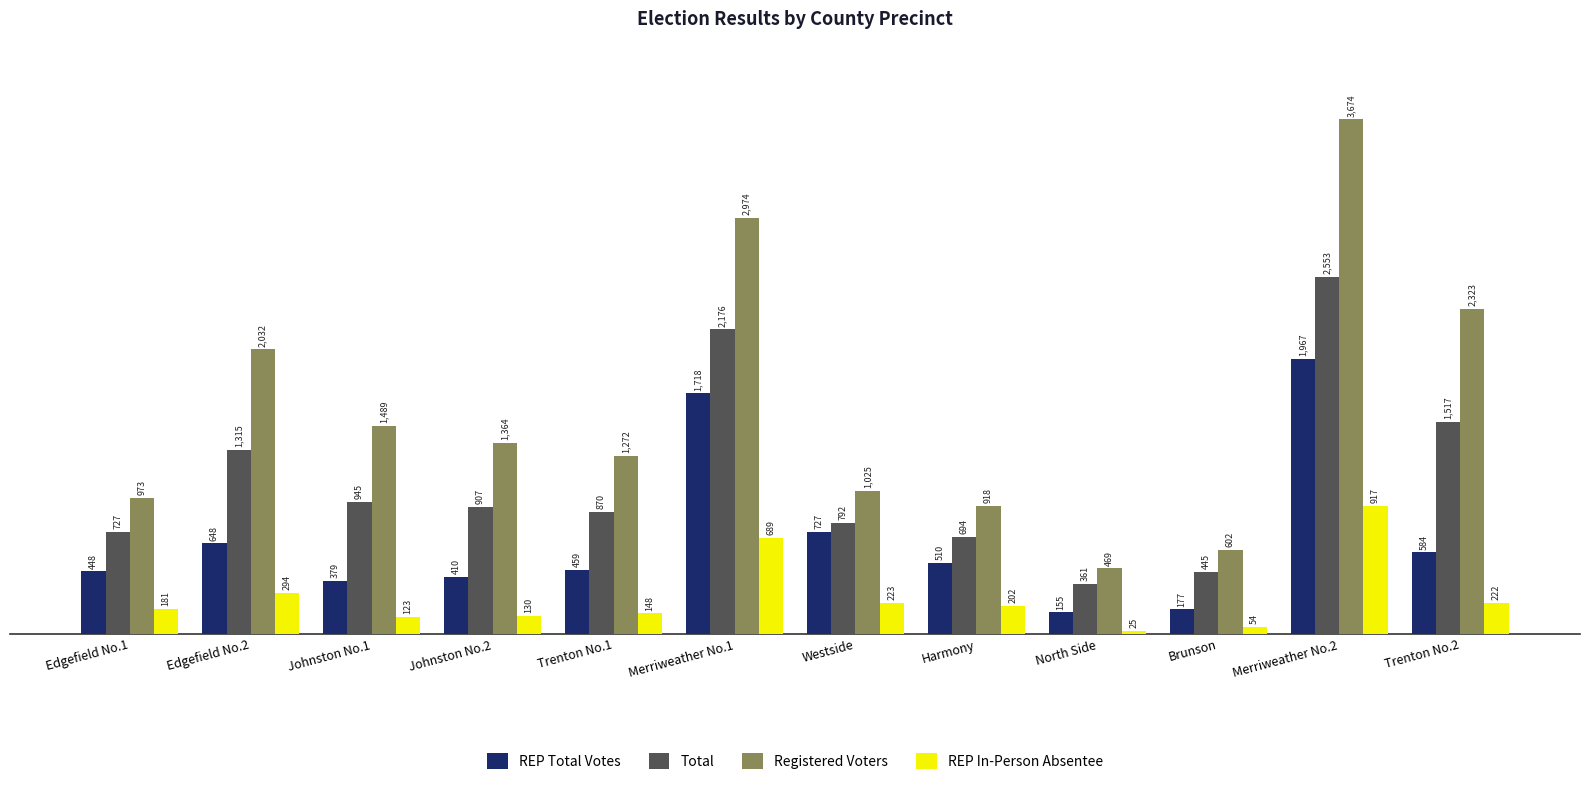

The value of Total at Westside is 293. True or false?

False